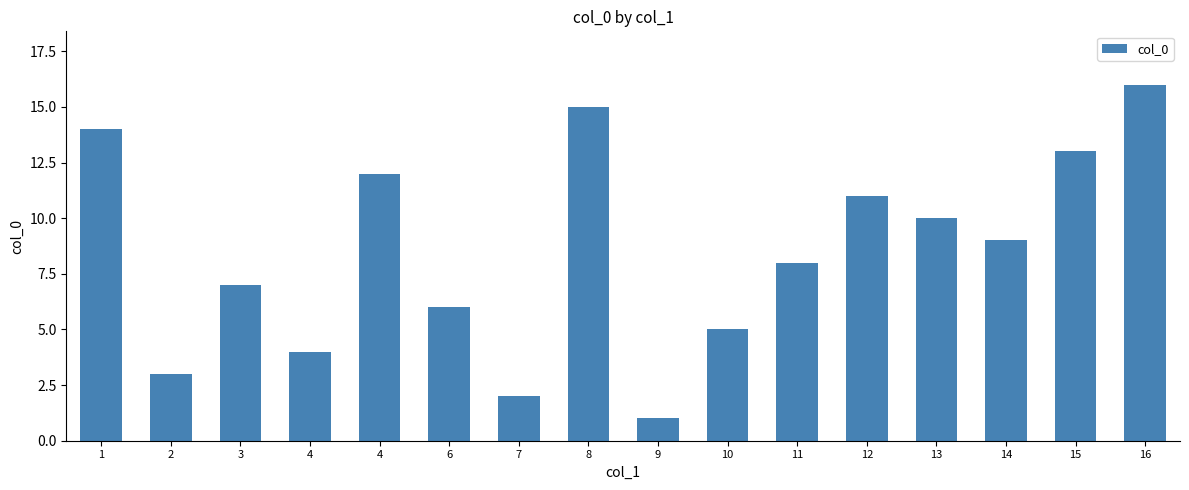

Reading left to right, list all the values displayed in this chart.

1=14	2=3	3=7	4=4	4=12	6=6	7=2	8=15	9=1	10=5	11=8	12=11	13=10	14=9	15=13	16=16